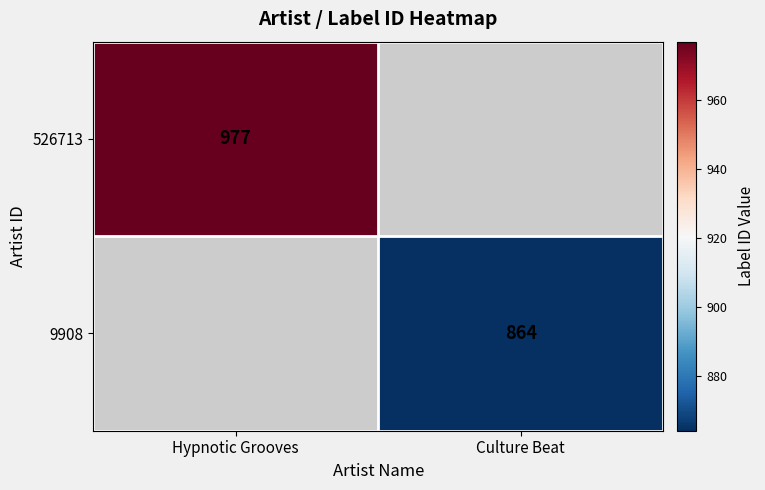

True or false: 9908 has a value of 1509 at Culture Beat.

False